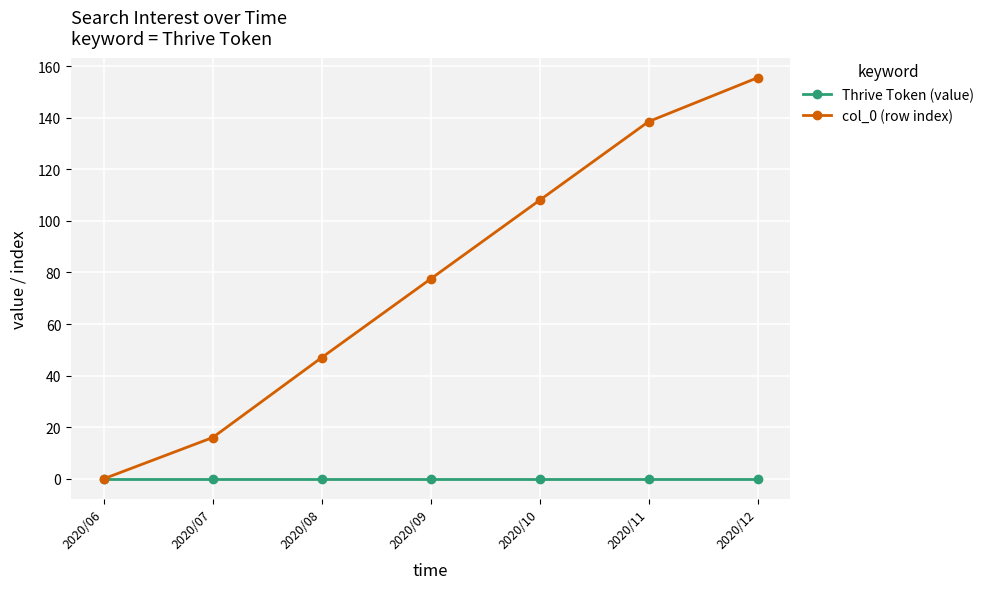

What is the total value across all series at 2020/09?

77.5